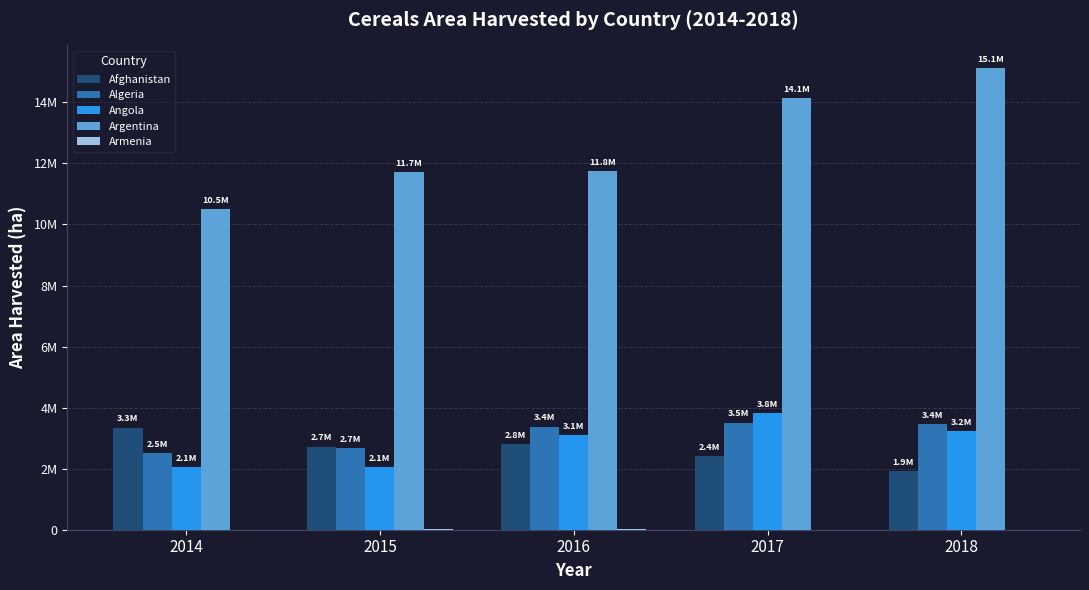

Which series has the largest total across all categories?

Argentina